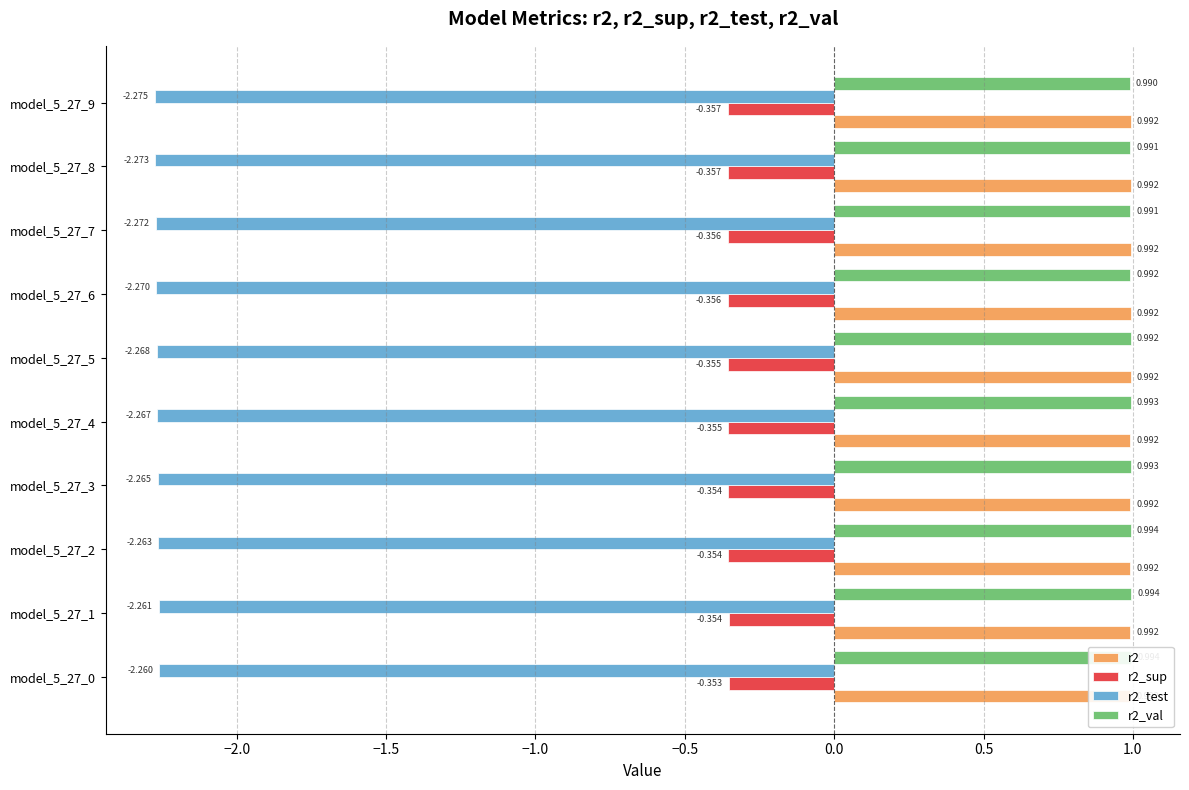

Where is r2_val nearest to the value 0?

model_5_27_9